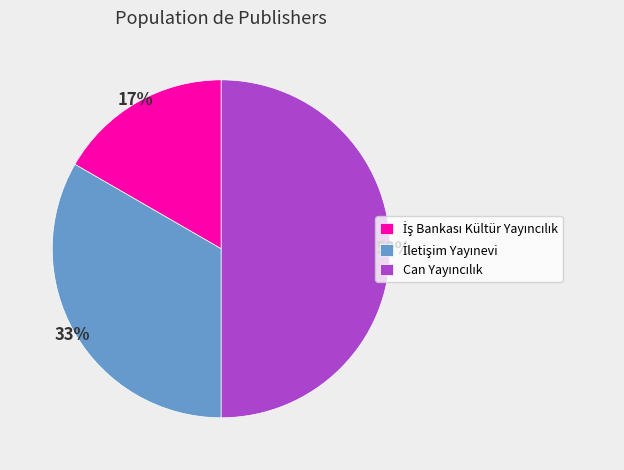

To the nearest percent, what is the average slice percentage?

33%